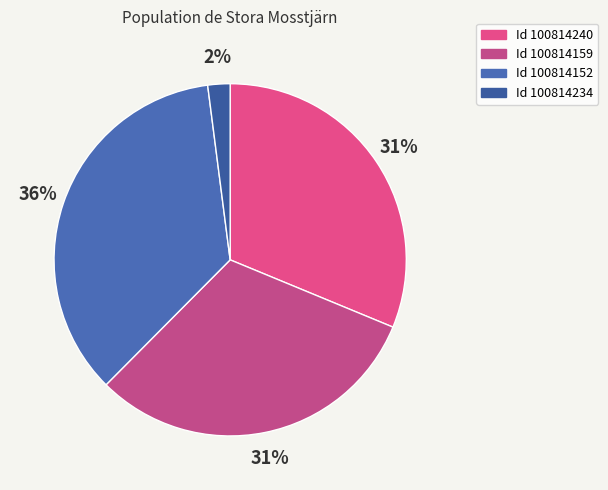

How many segments does this pie chart have?

4